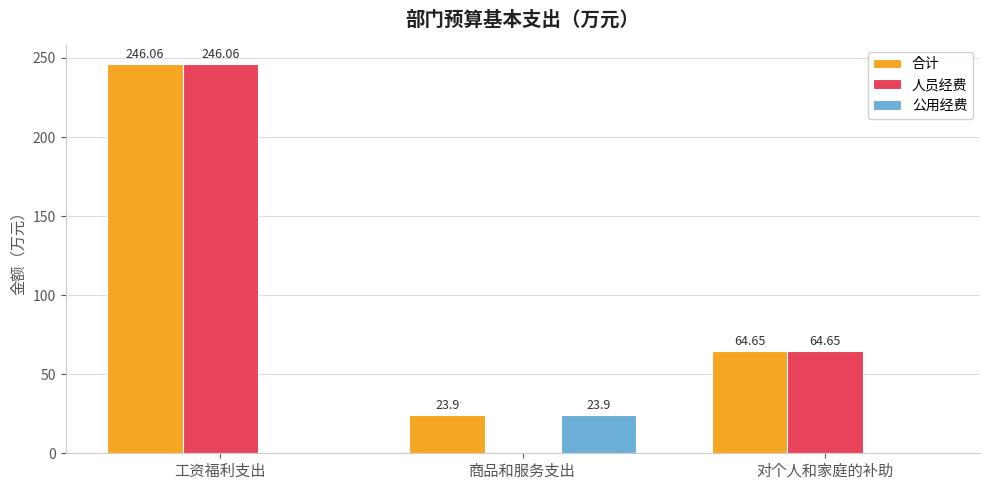

At which category is the sum across all series the highest?

工资福利支出